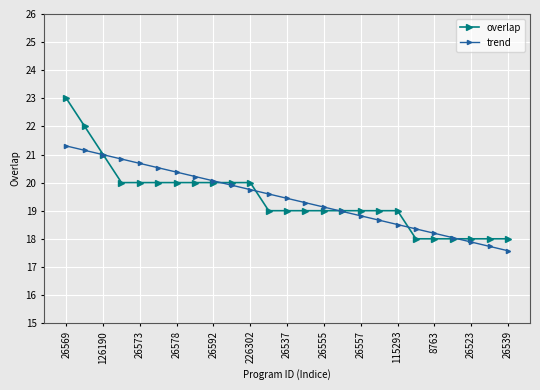

What is the highest value of the overlap series?

23.0